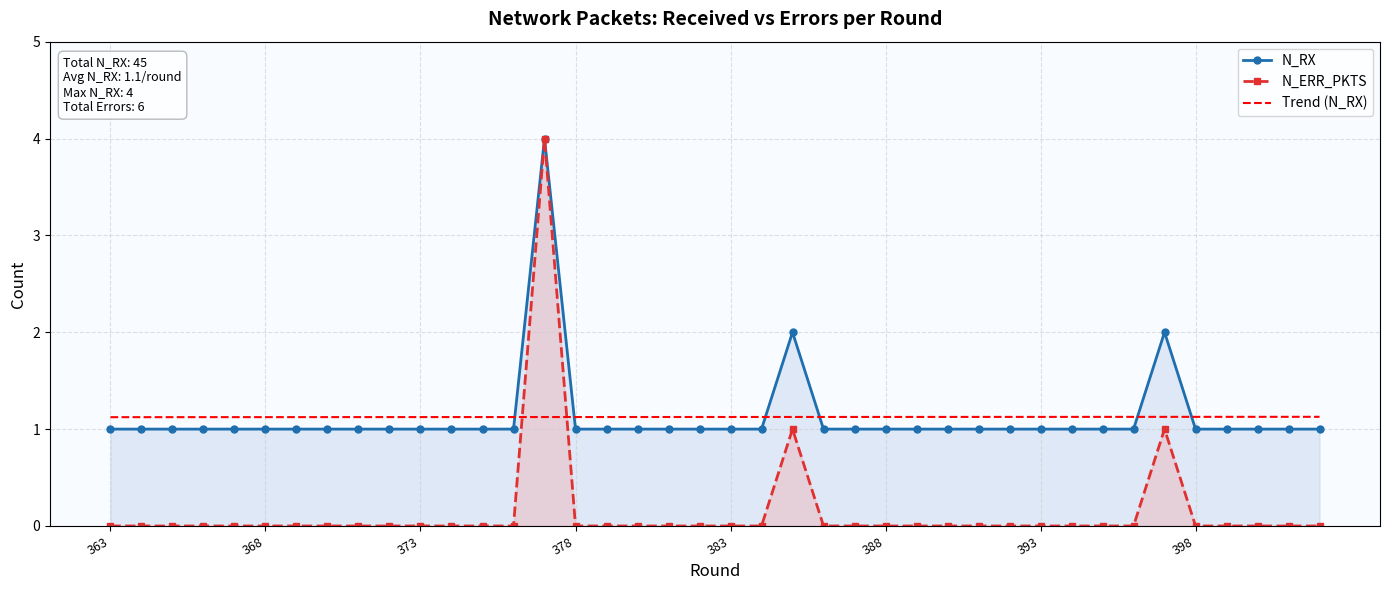

True or false: Trend (N_RX) has more than 1 points higher than both neighbors.

False